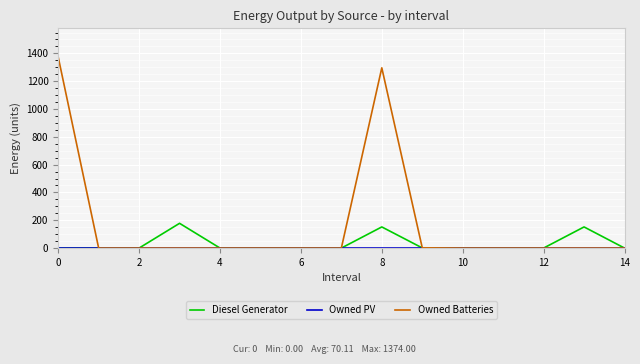

Which series has the largest range (max minus min)?

Owned Batteries